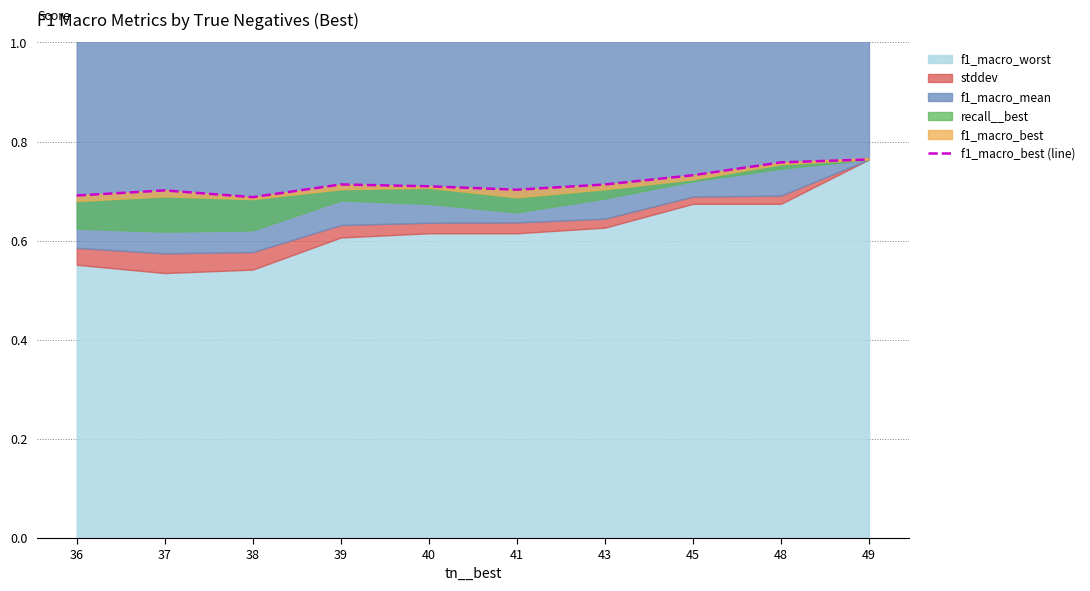

How many interior local valleys (lower than both neighbors) does the data have?

2